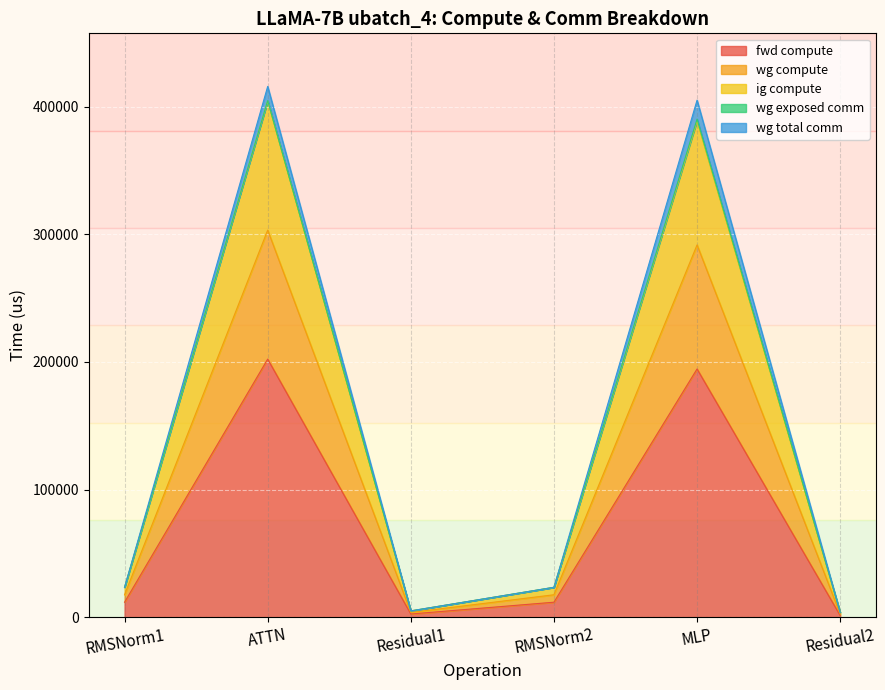

What is the lowest value of the ig compute series?

3649.5